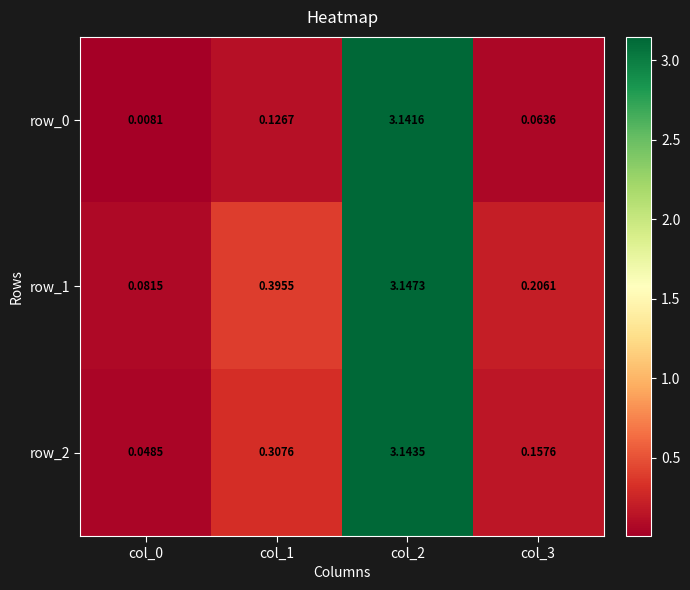

Which series has the largest total across all categories?

row_1